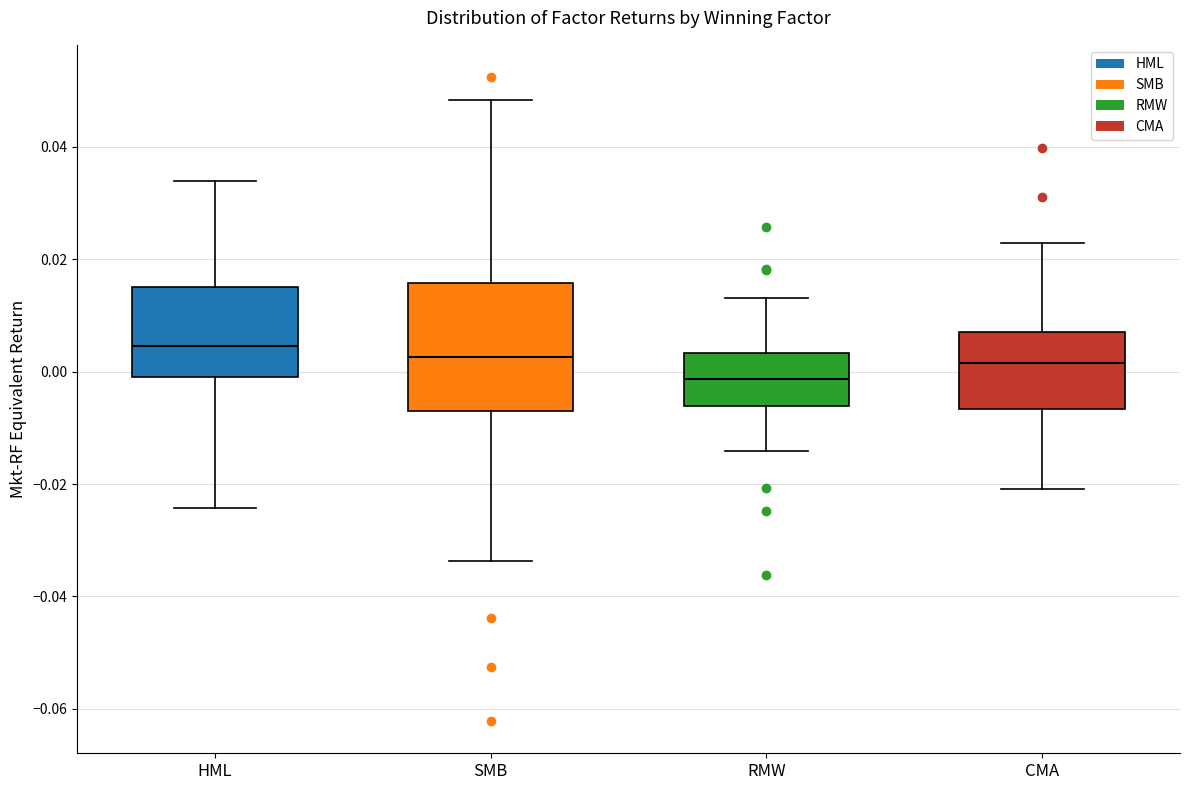

Reading left to right, read every box against the y-axis: the position of its median line, the range the box covers, and the ends of its whiskers. The values are not printed on the chart, so give them approximately, as read against the axis.

HML: median 0.004, box 0.000 to 0.016, whiskers -0.024 to 0.034
SMB: median 0.002, box -0.006 to 0.016, whiskers -0.034 to 0.048
RMW: median -0.002, box -0.006 to 0.004, whiskers -0.014 to 0.014
CMA: median 0.002, box -0.006 to 0.008, whiskers -0.020 to 0.022